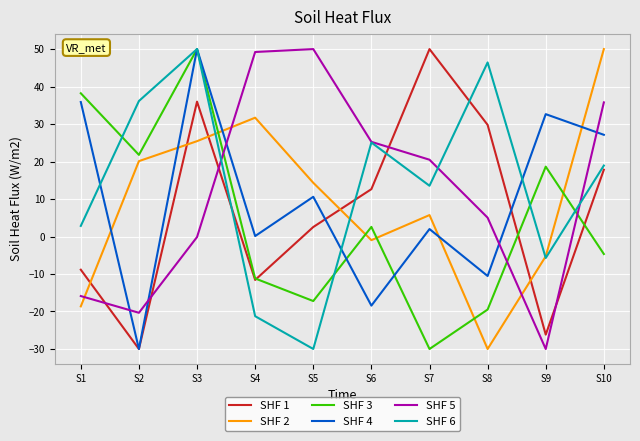

In SHF 1, how many points are higher than both neighbors (excluding endpoints)?

2